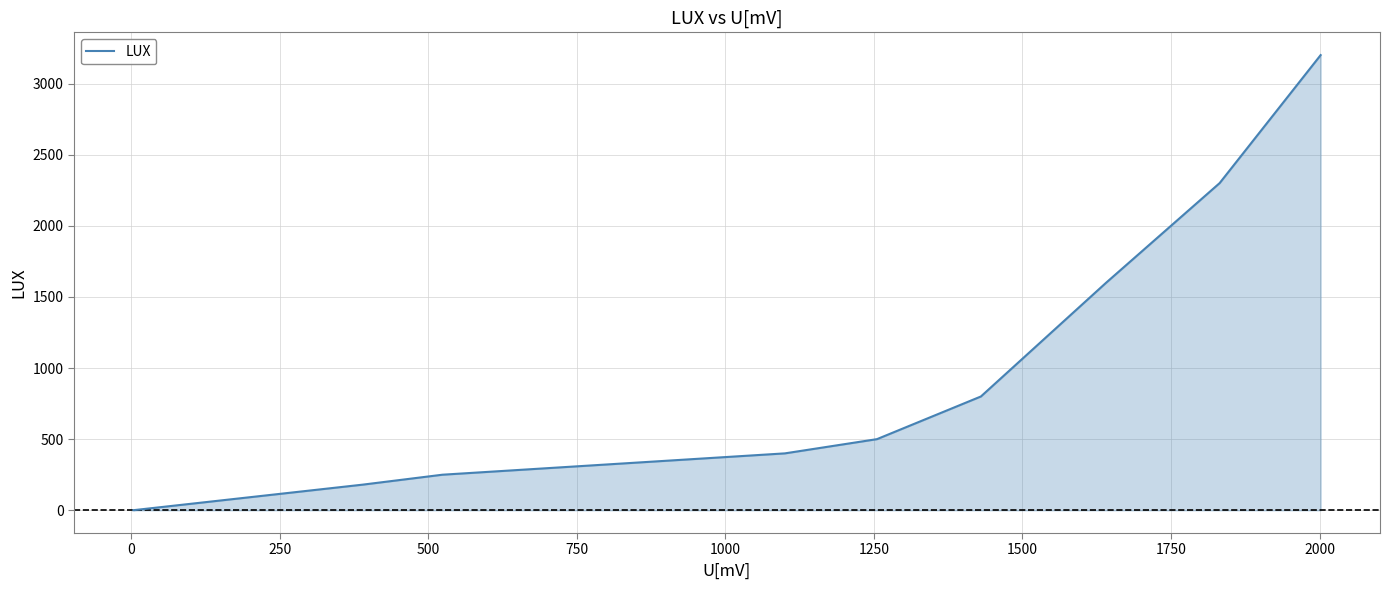

How many lines are shown in the chart?

1